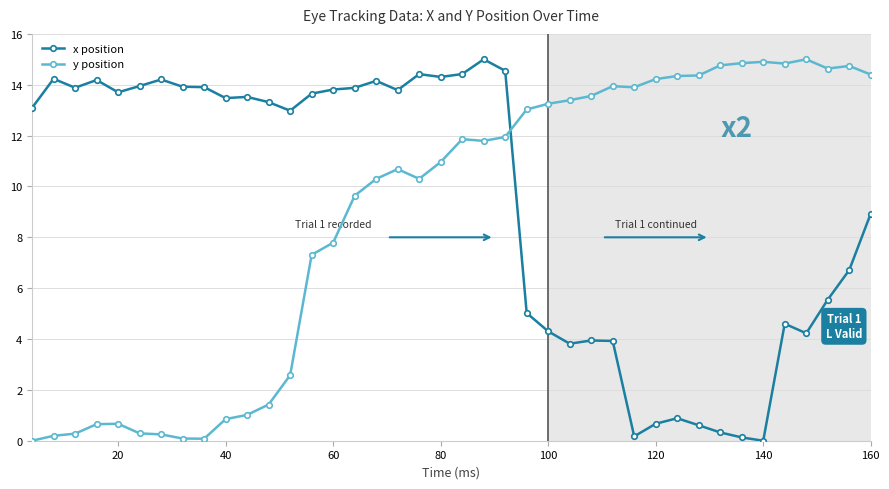

What is the value of the y position point at the 35th from the left?

14.9